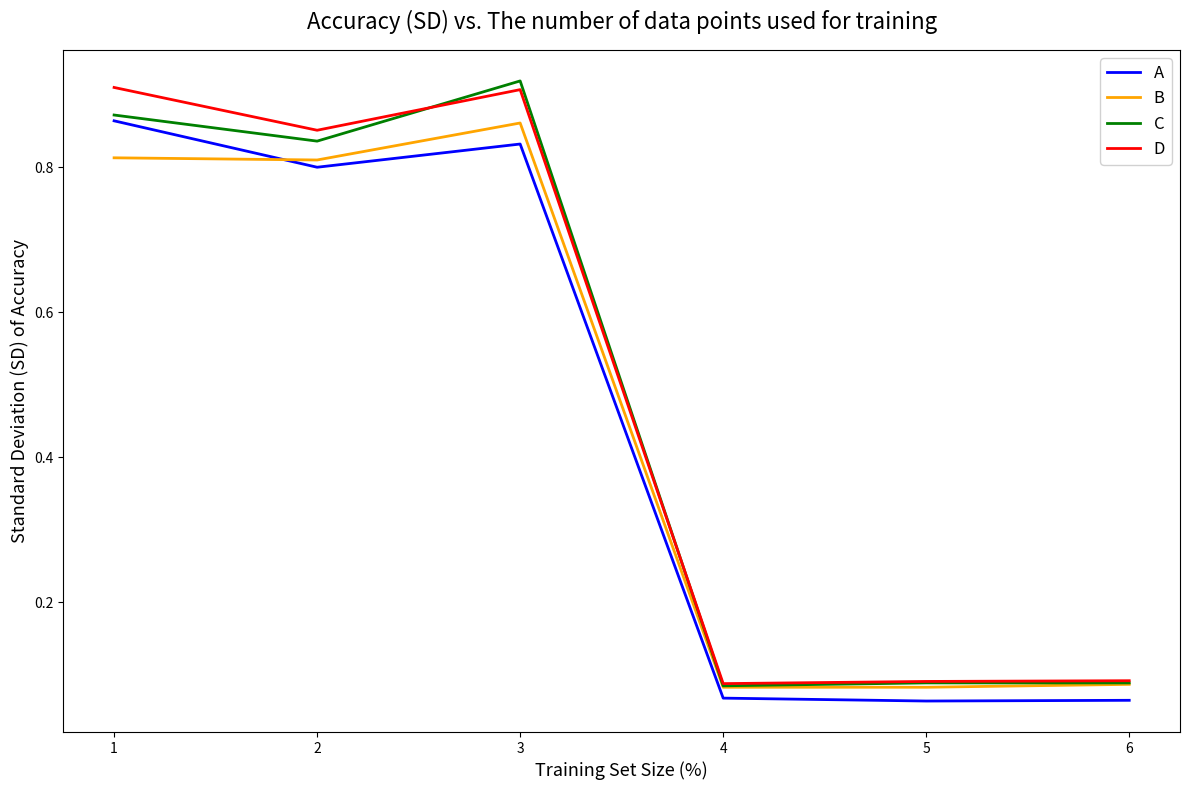

Which series ends up on top after the final intersection of B and A?

B